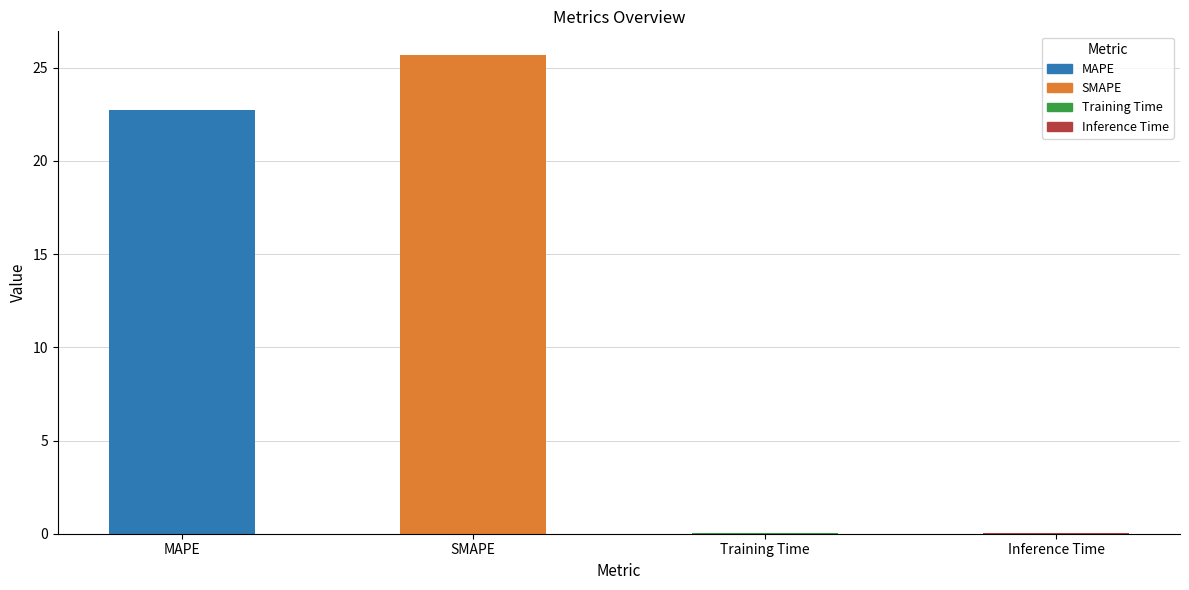

Which label corresponds to the largest value in the chart?

SMAPE